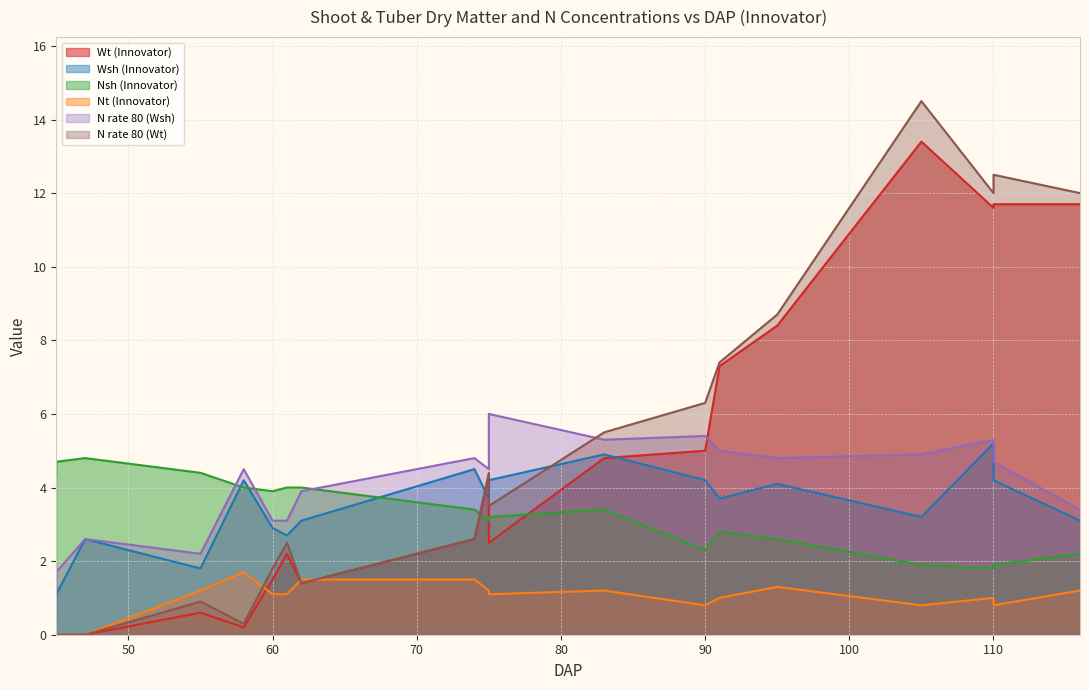

What is the average value of the Nt (Innovator) series?

1.0